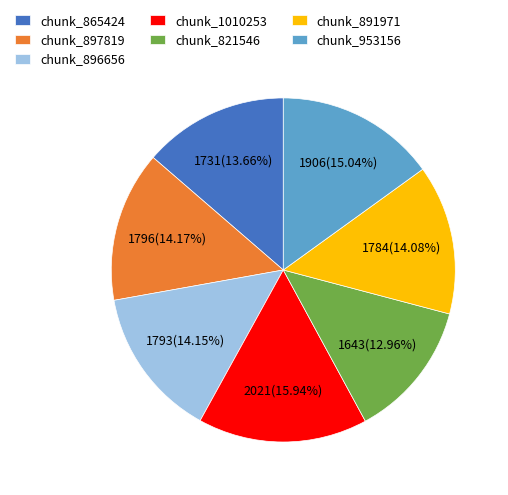

Approximately how many times larger is the value at chunk_897819 compared to chunk_896656?

1.0